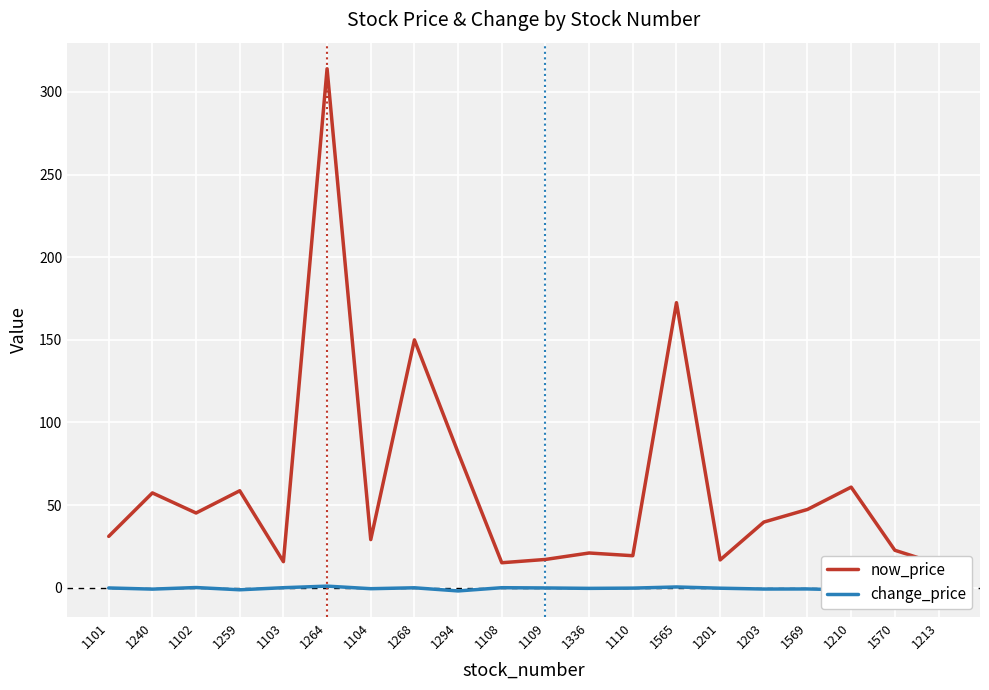

At 1210, list the series in order from largest to smallest.

now_price, change_price